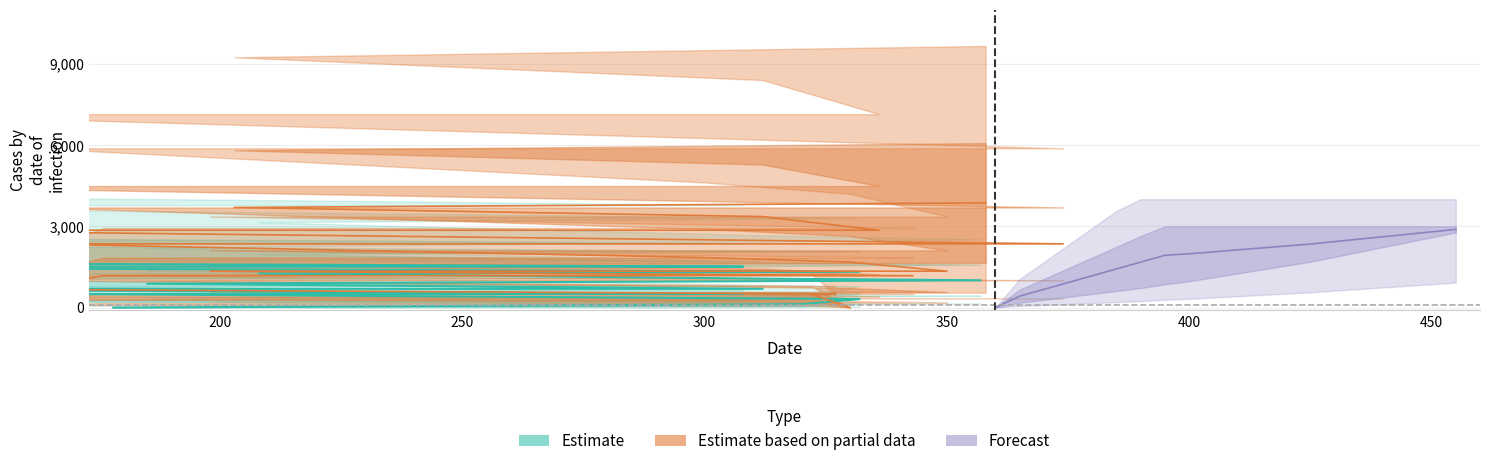

Does the chart have visible grid lines?

Yes